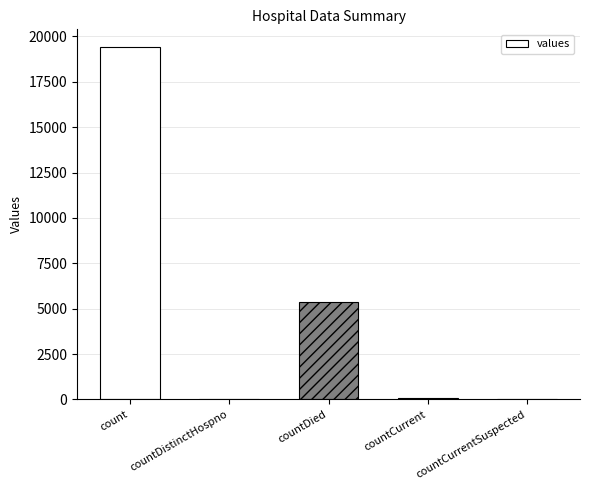

The value at countDied is 1312. True or false?

False